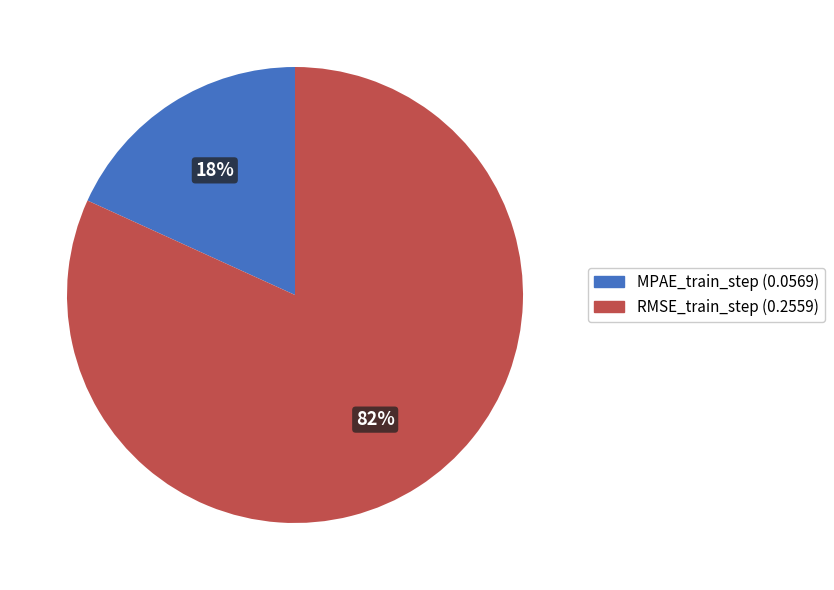

Which slice is the largest?

RMSE_train_step